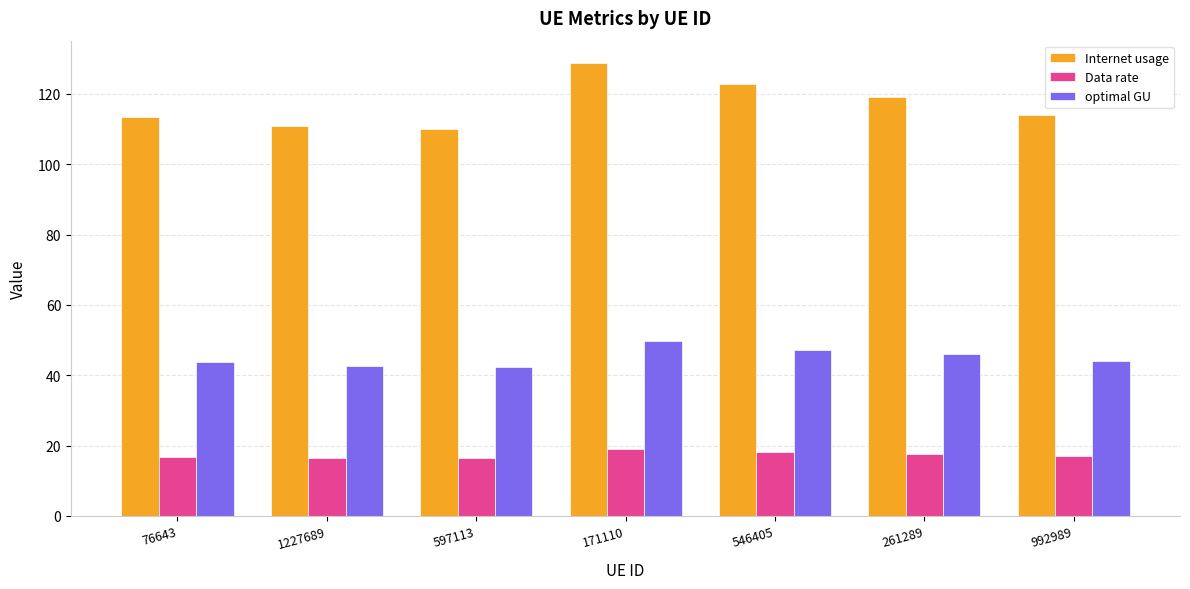

What is the total value across all series at 546405?

188.3